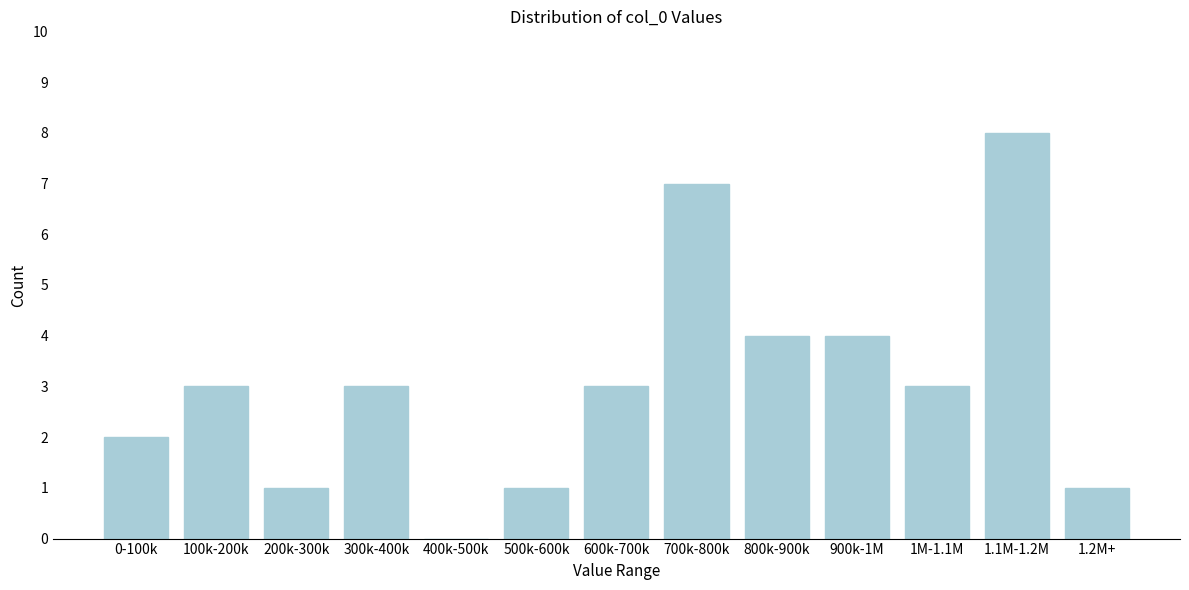

Reading right to left, what are all the values shown in this chart?

1.2M+=1	1.1M-1.2M=8	1M-1.1M=3	900k-1M=4	800k-900k=4	700k-800k=7	600k-700k=3	500k-600k=1	400k-500k=0	300k-400k=3	200k-300k=1	100k-200k=3	0-100k=2